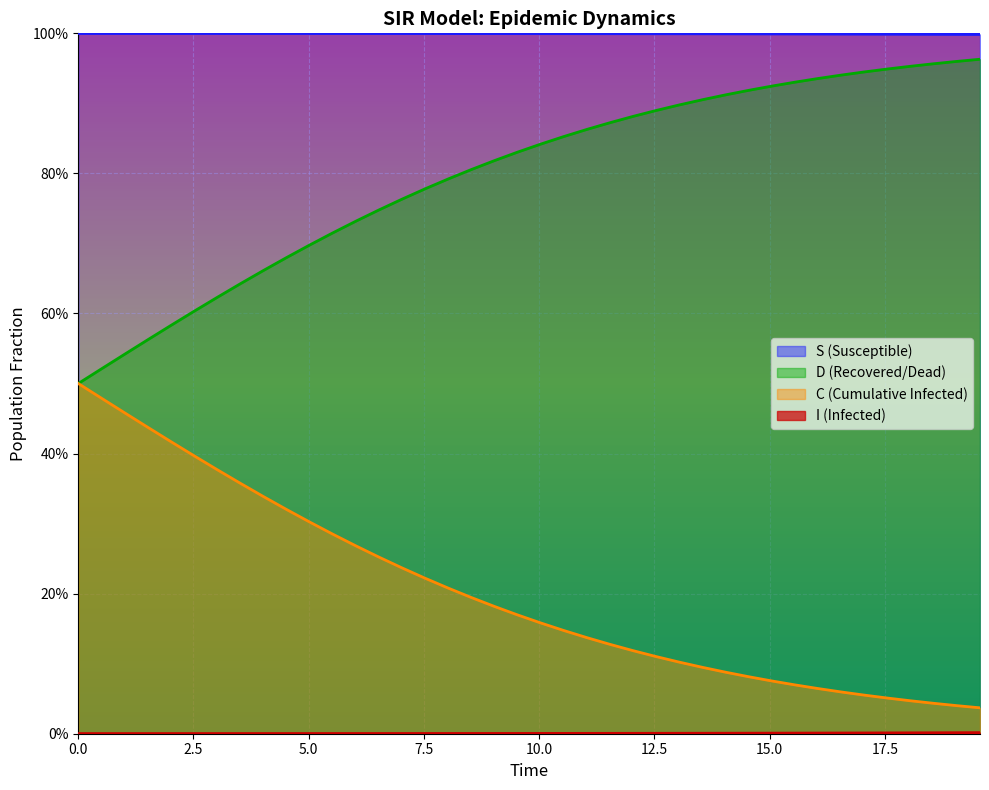

True or false: C has a value of 0.8 at 10.0.

False